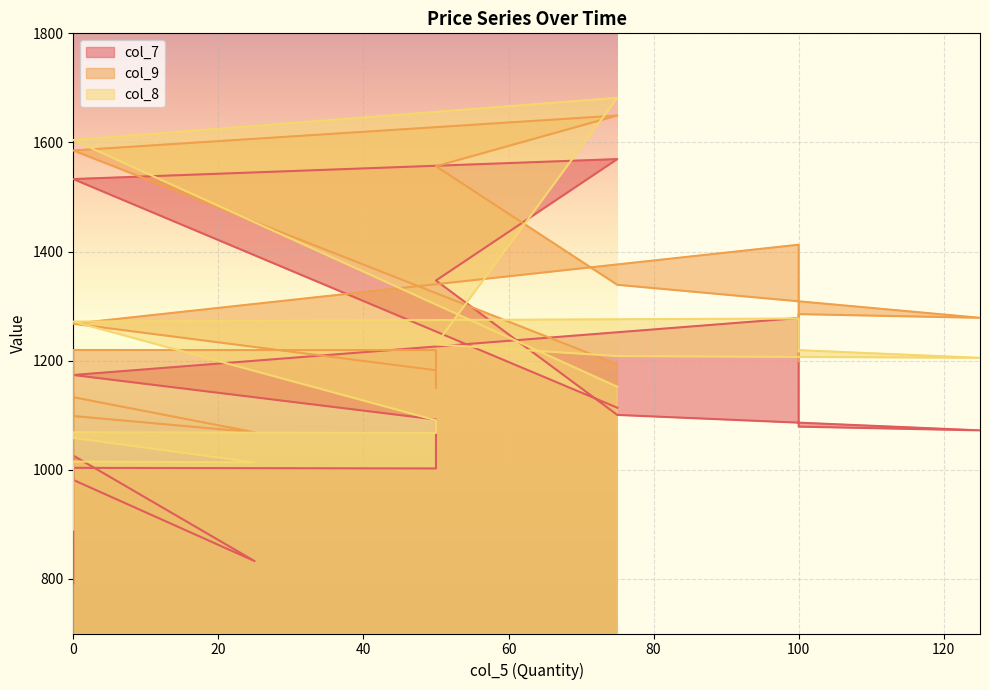

Which series changed the most between 0 and 75?

col_8